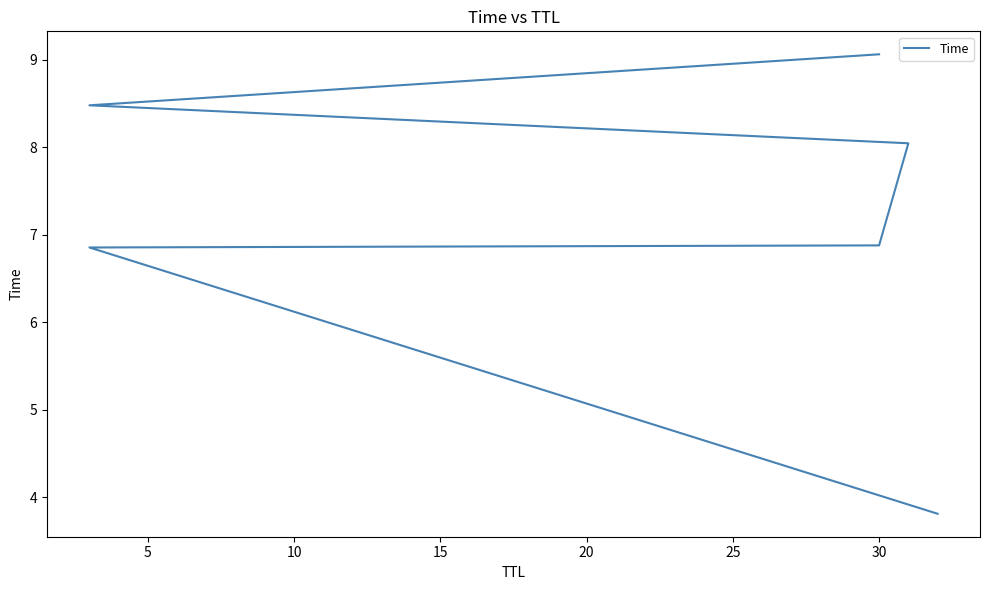

What is the difference between the maximum and minimum values?

5.2